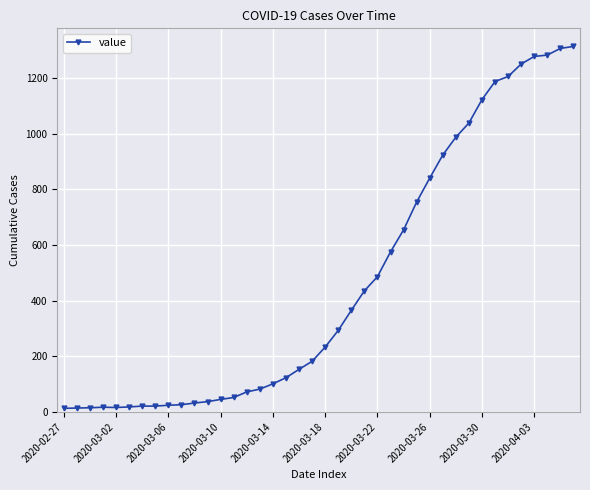

What is the average value?

465